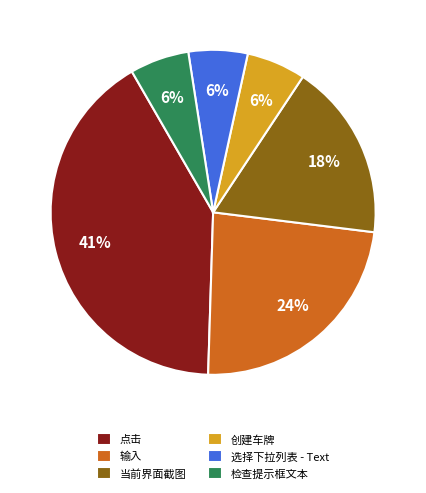

To the nearest percent, what portion does 选择下拉列表 - Text represent?

6%